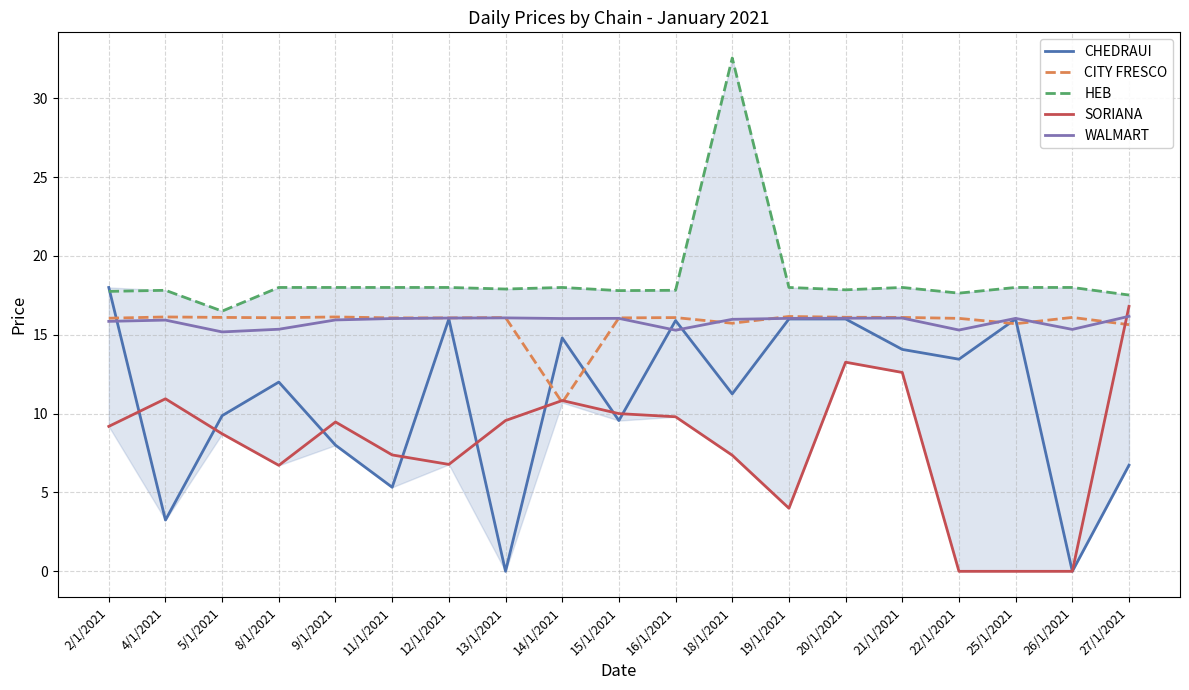

The CHEDRAUI series shows 13.6 at 9/1/2021. True or false?

False